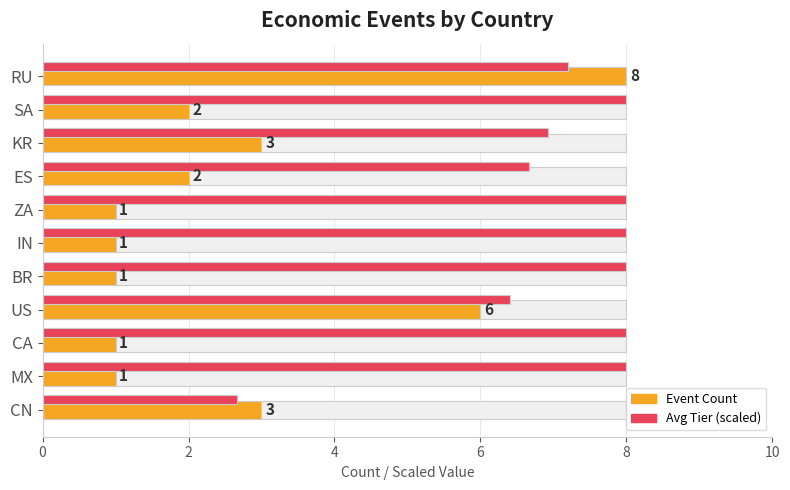

Which series has the largest total across all categories?

Avg Tier (scaled)